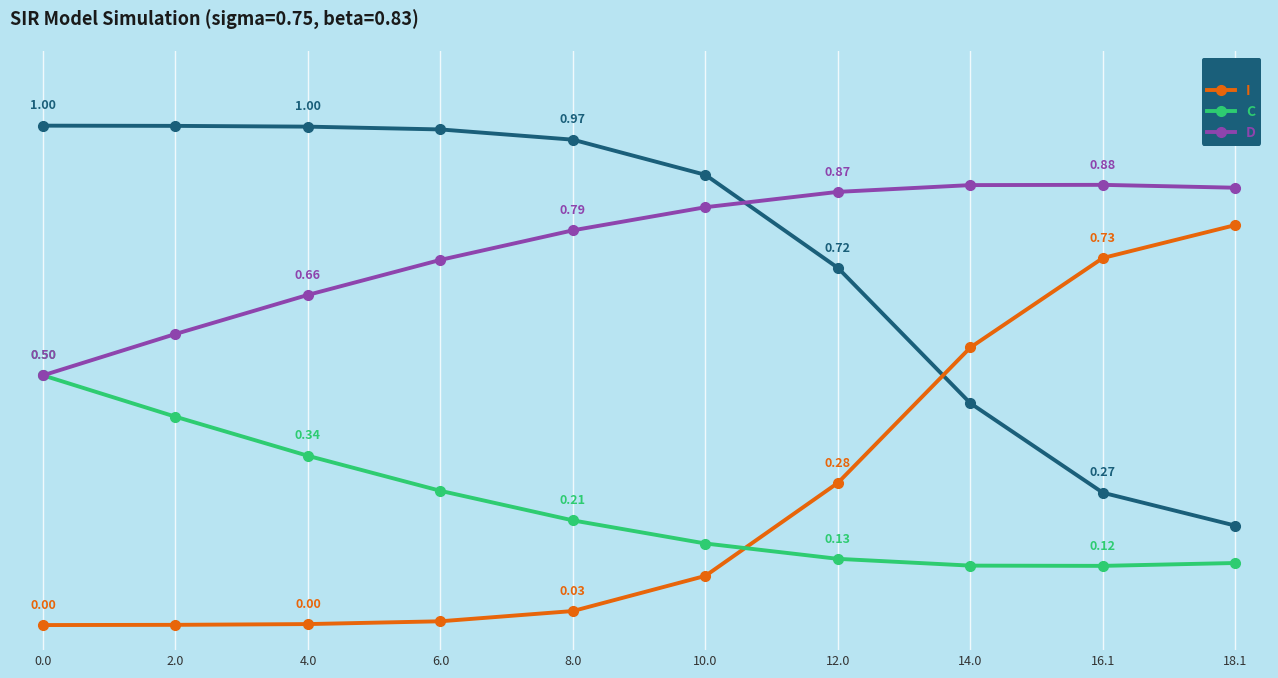

List the series in order of their peak value, highest first.

S, D, I, C